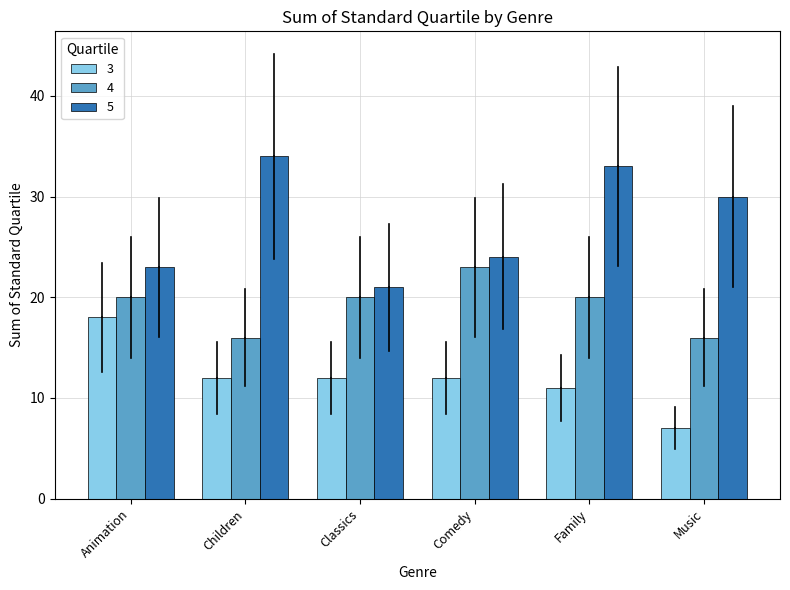

Reading right to left, transcribe all the data shown in this chart.

3: Music=7	Family=11	Comedy=12	Classics=12	Children=12	Animation=18
4: Music=16	Family=20	Comedy=23	Classics=20	Children=16	Animation=20
5: Music=30	Family=33	Comedy=24	Classics=21	Children=34	Animation=23